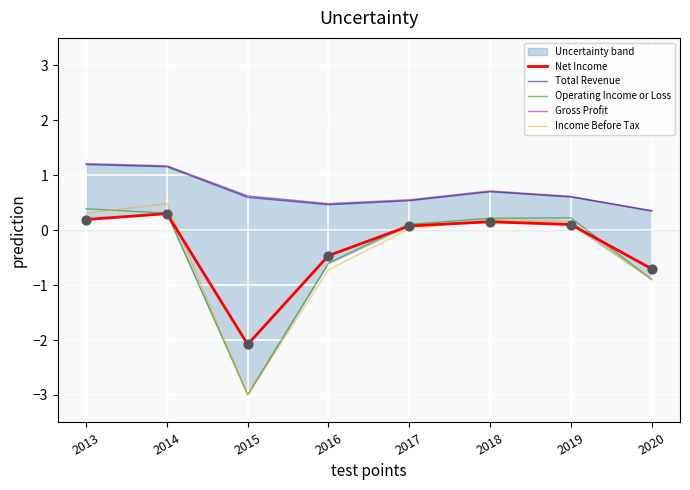

Which series reaches the maximum Y coordinate?

Gross Profit